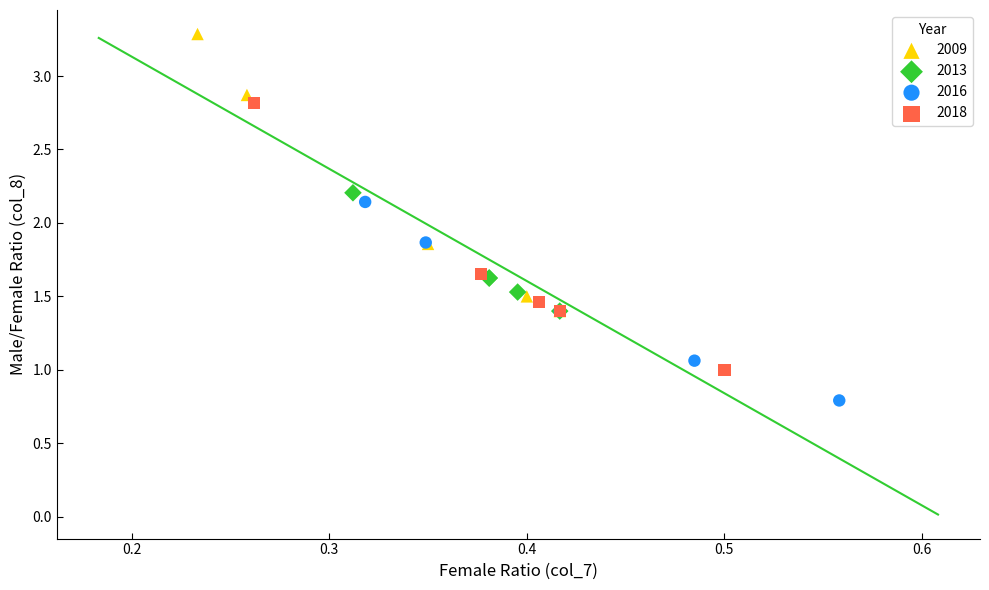

Which series reaches the maximum Y coordinate?

2009